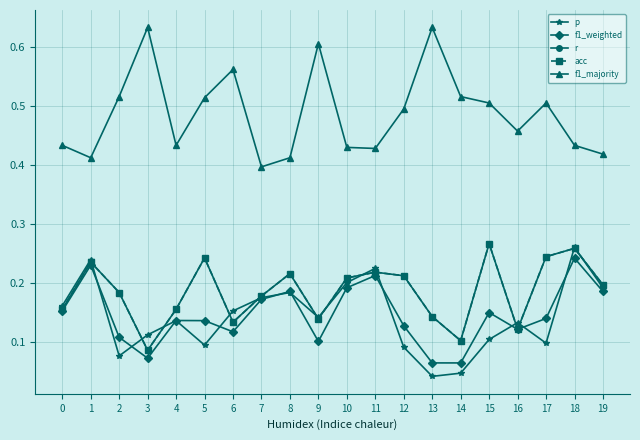

What is the spread (max minus min) of values at 10?

0.2